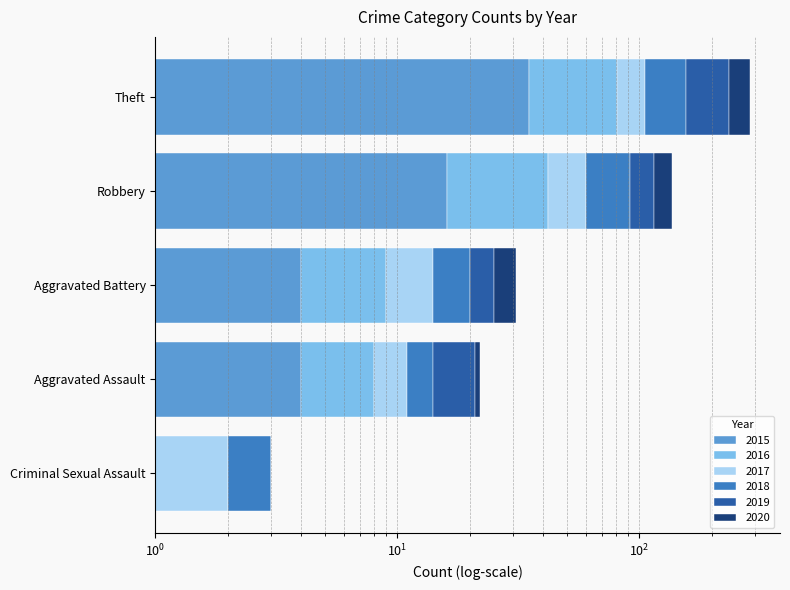

At how many categories does at least one series exceed 14?

2